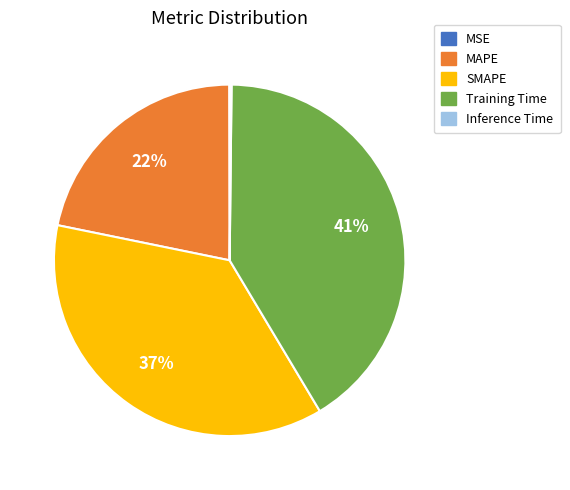

What is the largest slice in the pie chart?

Training Time